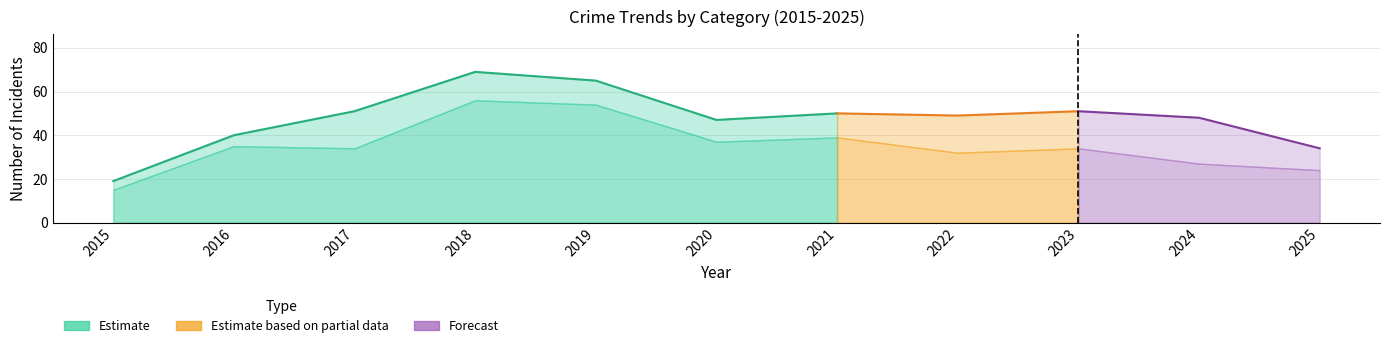

What is the greatest value displayed?

69